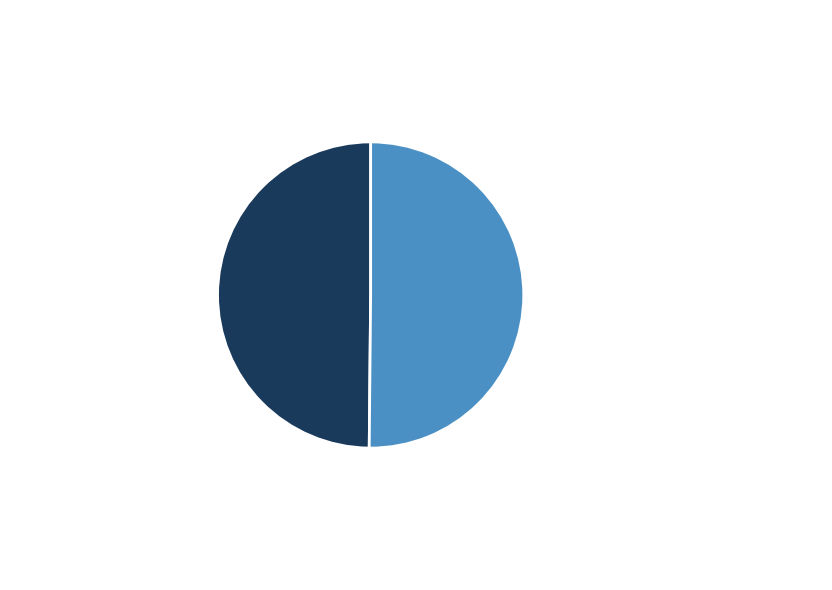

To the nearest percent, what is the average slice percentage?

50%